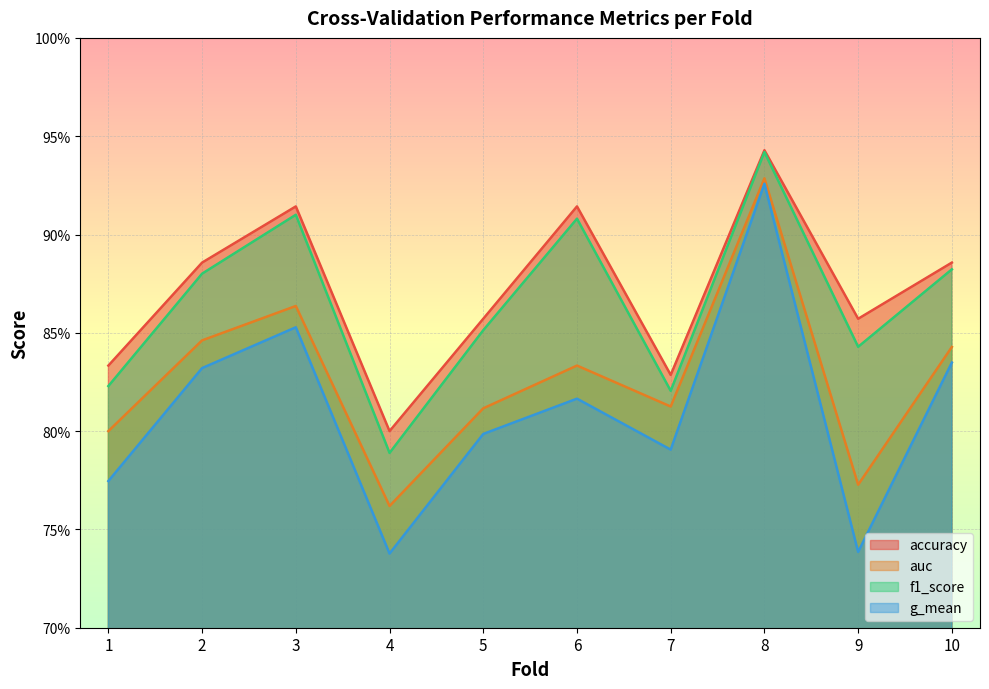

Which category has the highest value in the accuracy series?

8